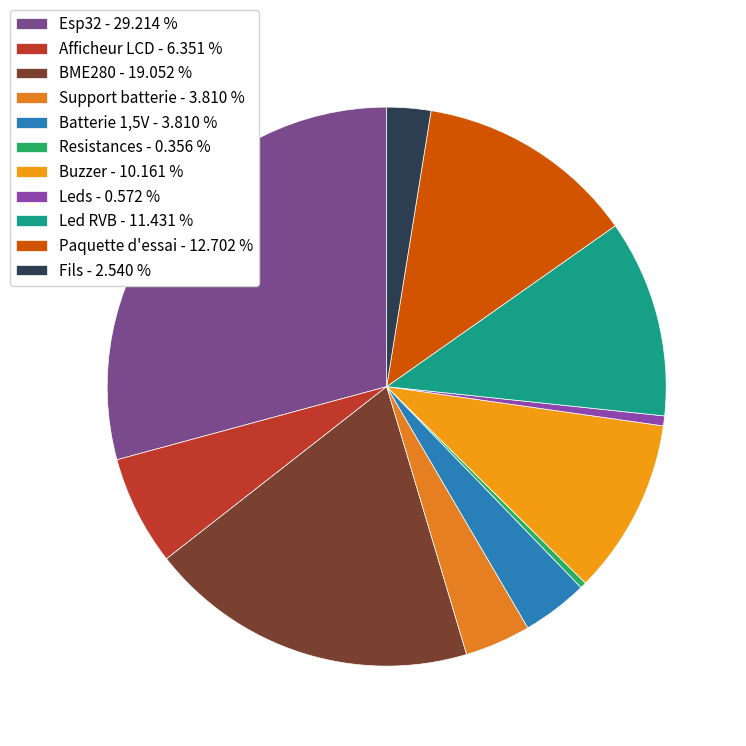

Combined, do BME280 and Resistances account for over 50%?

No